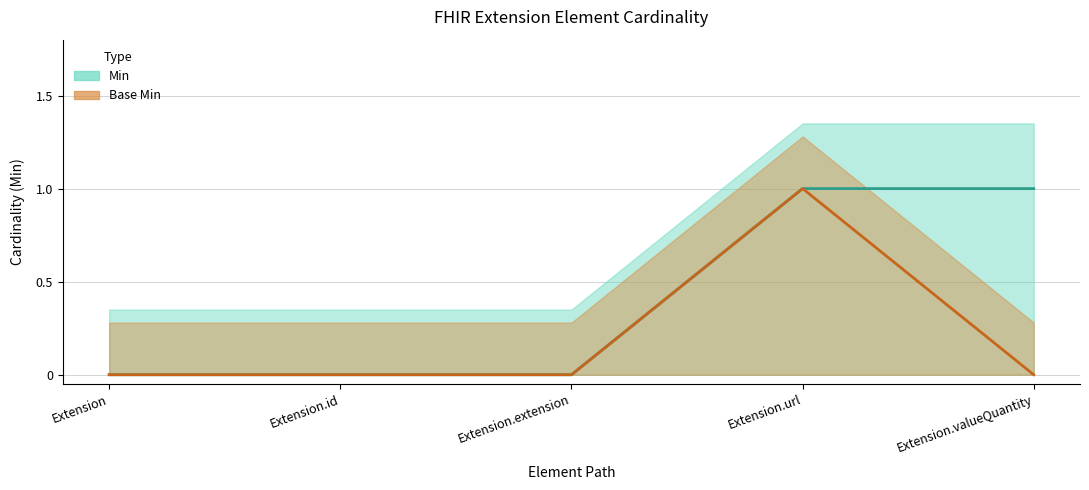

What is the label of the 3rd point from the left?

Extension.extension